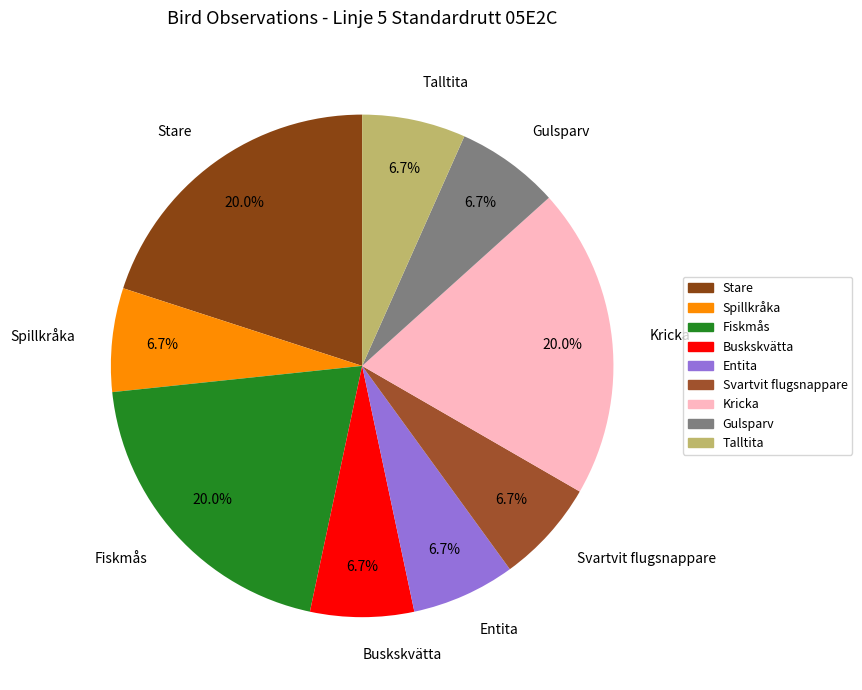

Which has a higher value, Fiskmås or Buskskvätta?

Fiskmås